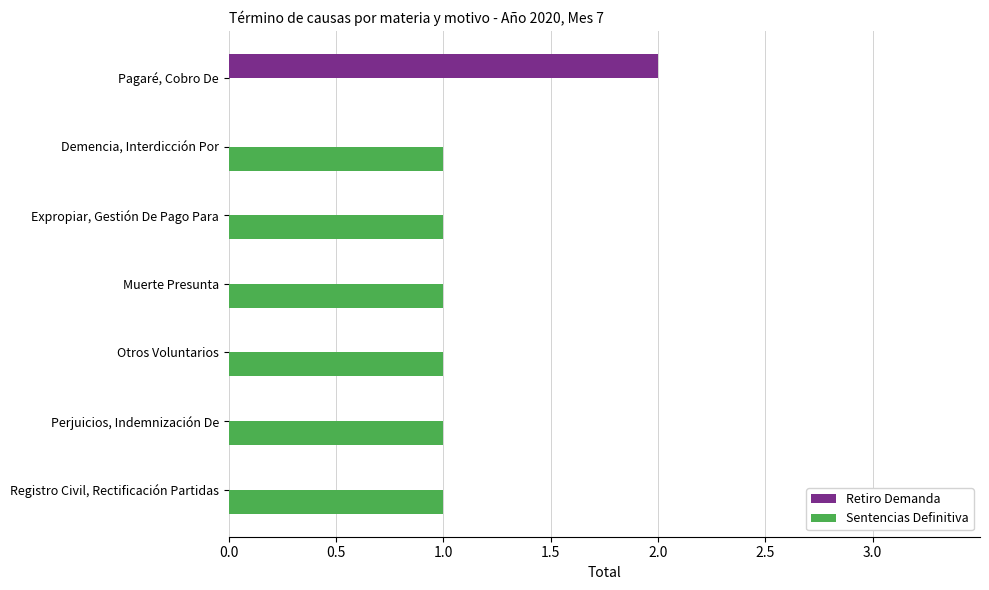

True or false: Retiro Demanda has a value of 1 at Muerte Presunta.

False